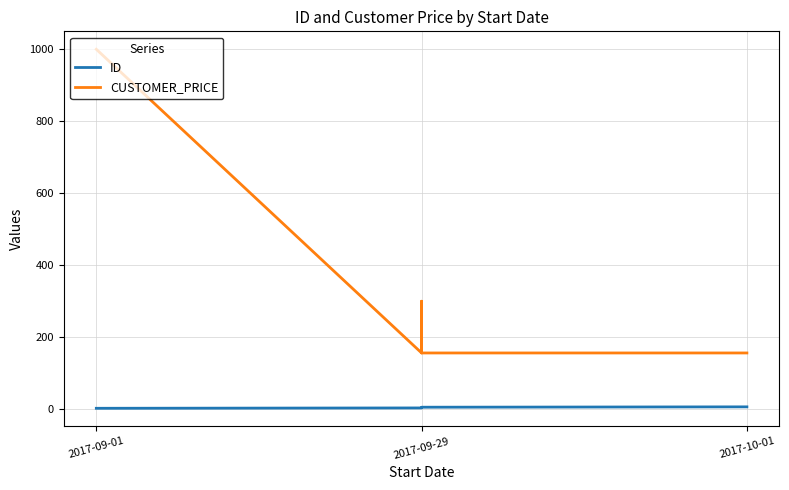

Is this an area chart (filled region under the line)?

No